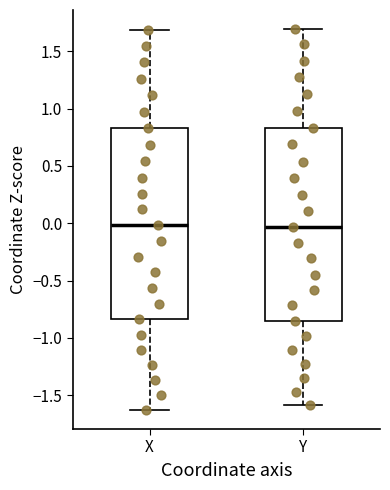

Reading left to right, transcribe this box plot: for each box, give where its median line is, the range the box spans, and where its two whiskers end, as read against the y-axis. The values are not printed on the chart, so give them approximately, as read against the axis.

X: median 0.00, box -0.85 to 0.85, whiskers -1.65 to 1.70
Y: median -0.05, box -0.85 to 0.85, whiskers -1.60 to 1.70